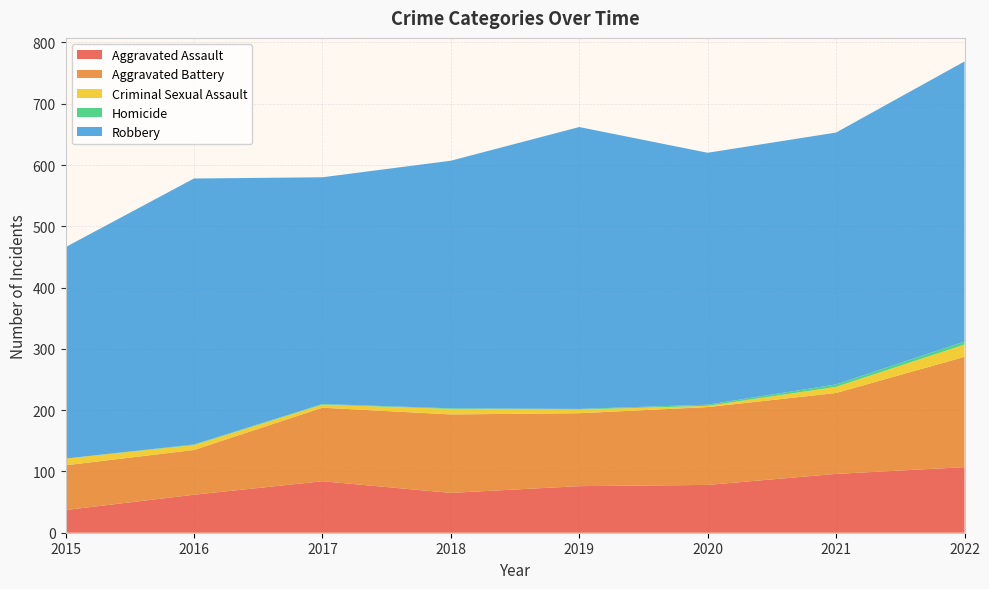

Reading right to left, list all the values displayed in this chart.

Aggravated Assault: 107	96	78	76	65	84	62	37
Aggravated Battery: 180	132	127	119	128	120	73	73
Criminal Sexual Assault: 20	10	2	6	9	5	8	11
Homicide: 5	4	2	1	1	1	1	0
Robbery: 457	411	411	460	404	370	434	345